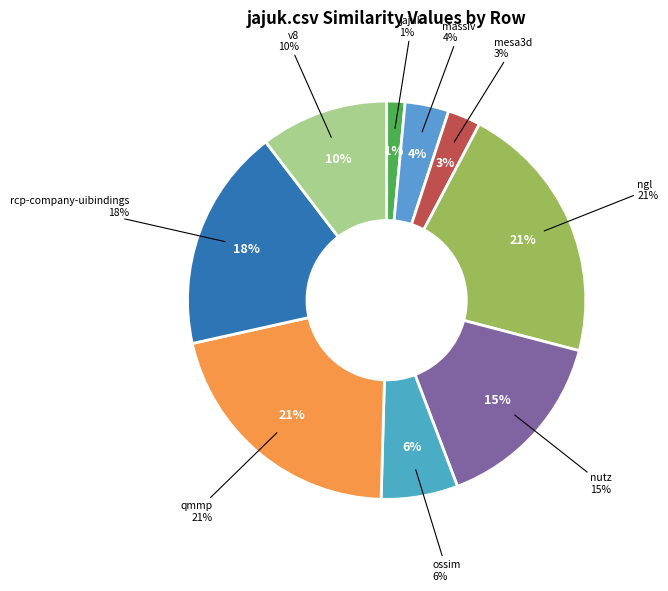

Is it true that v8.csv is 5% of the pie?

False